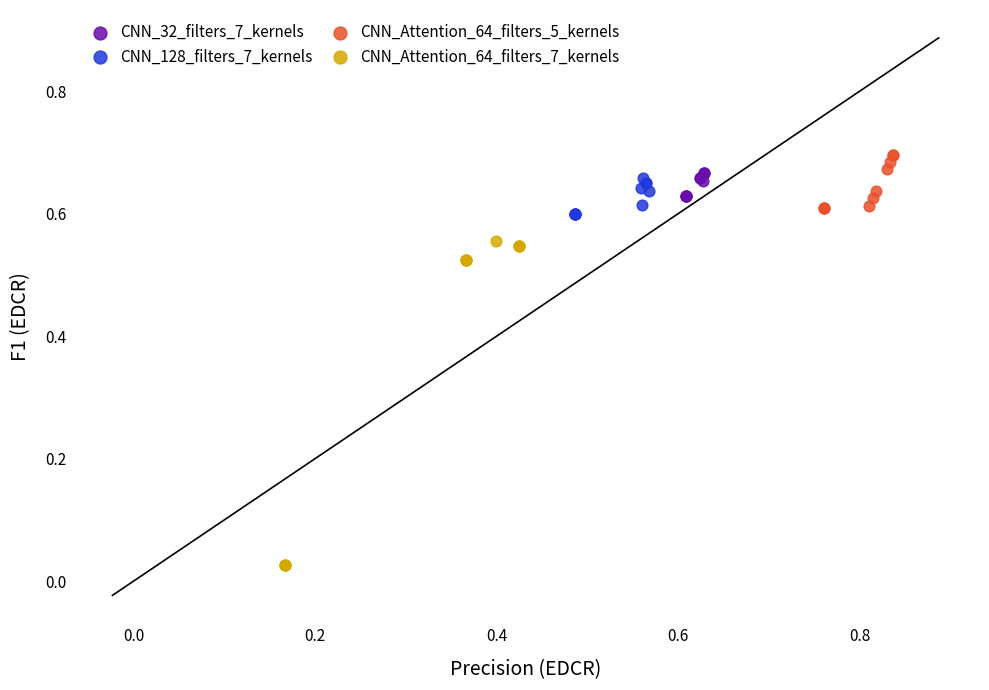

Which series contains the lowest Y value?

CNN_Attention_64_filters_7_kernels